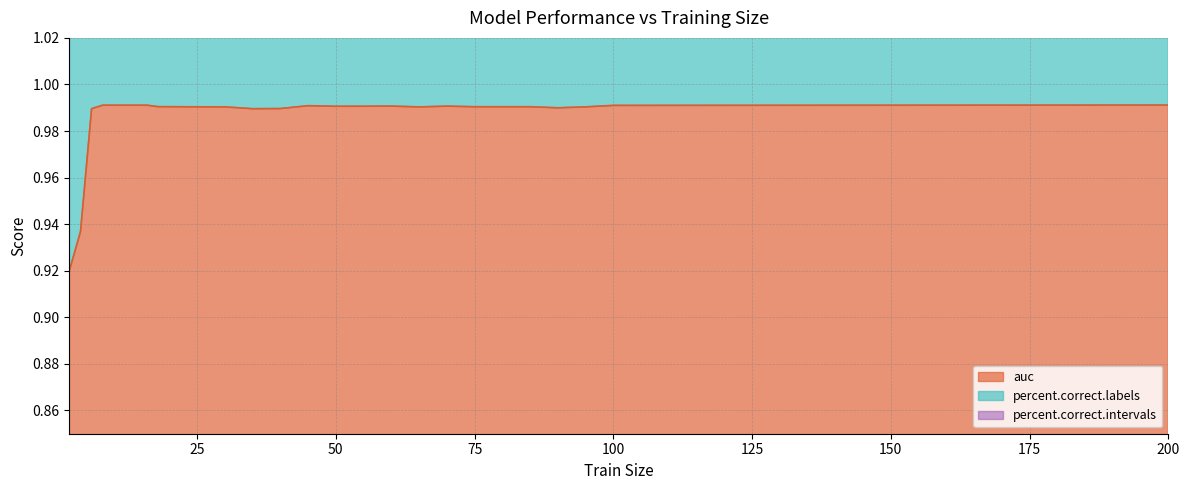

At which category is the sum across all series the highest?

8